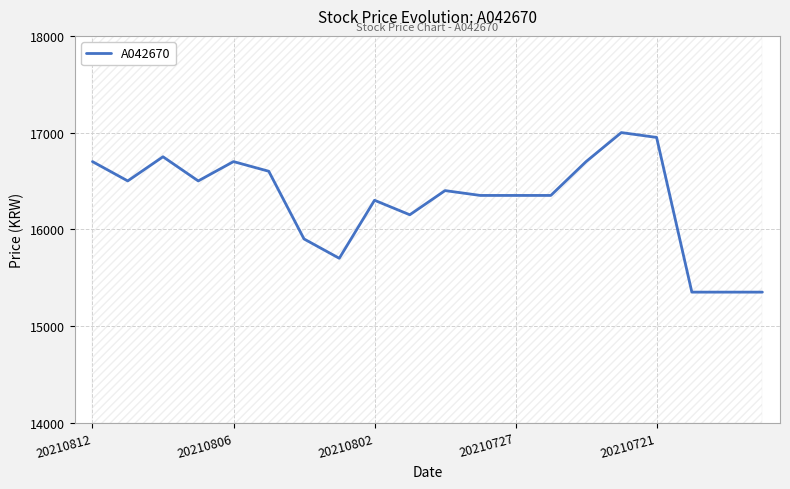

What is the value of the 2nd point from the left?

16500